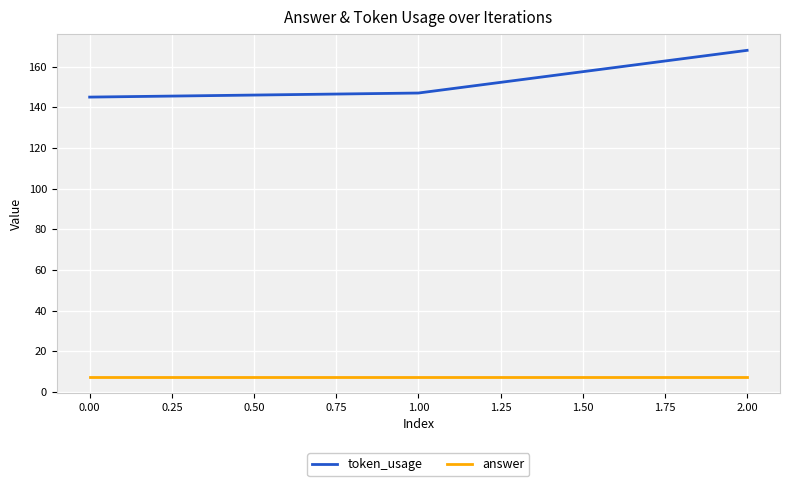

The value of token_usage at 2.00 is 168.0. True or false?

True